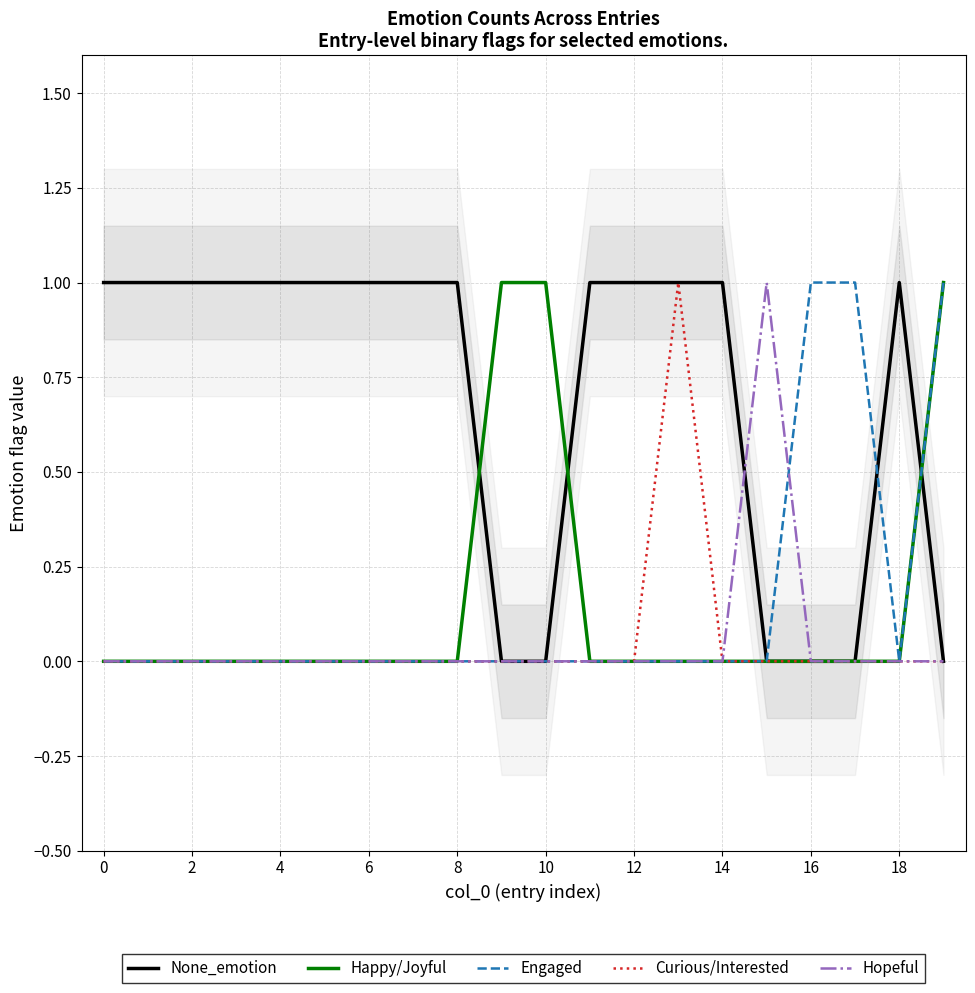

True or false: None_emotion has more than 0 points higher than both neighbors.

True